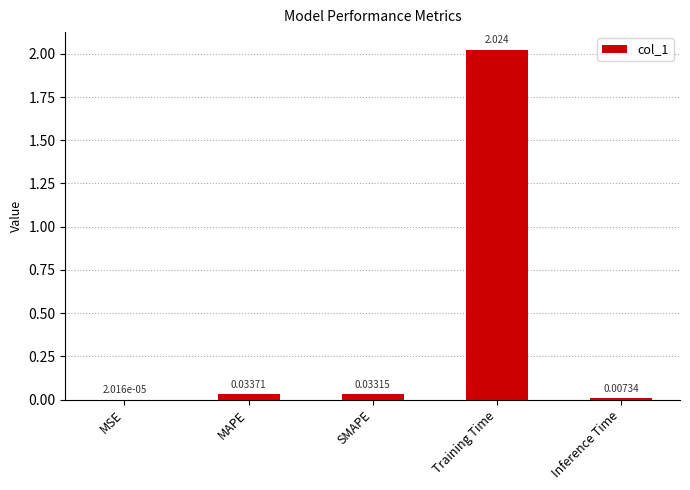

Between Training Time and SMAPE, which is larger?

Training Time